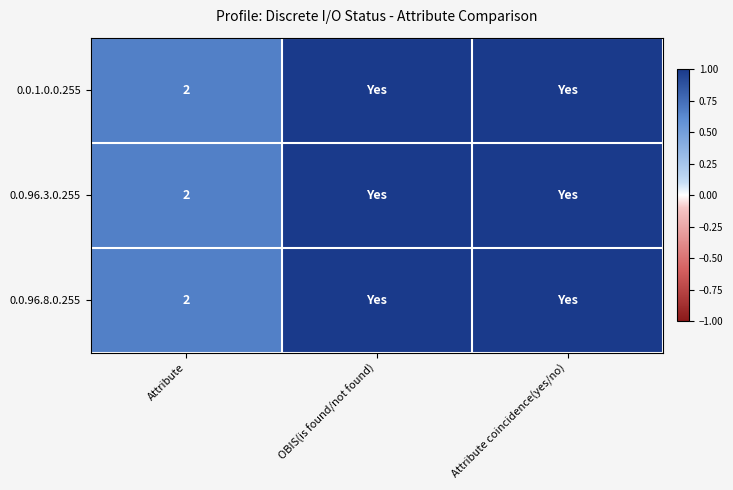

What is the total value across all series at Attribute?

6